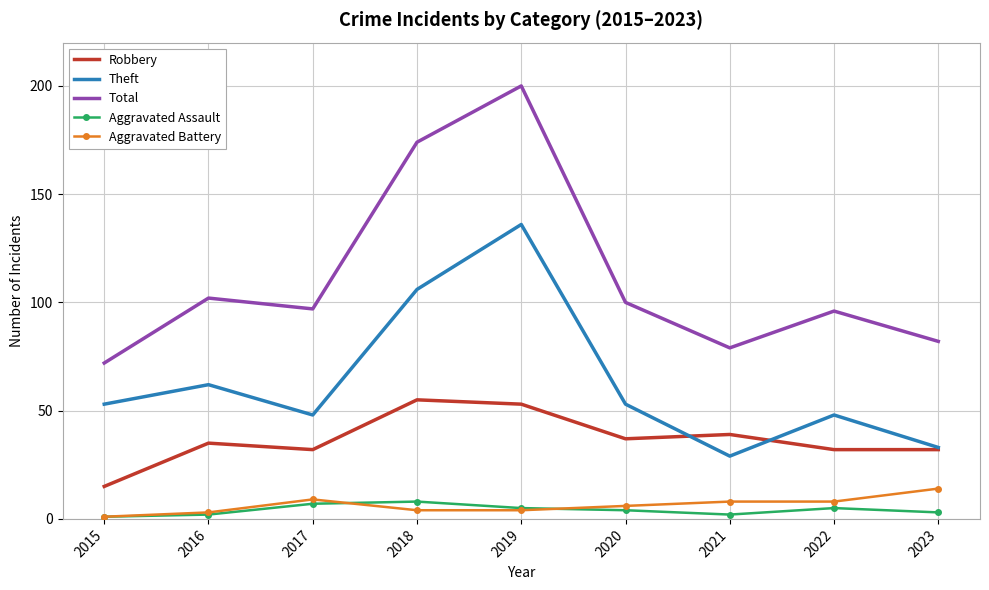

What is the sum of the Theft values at 2020 and 2019?

189